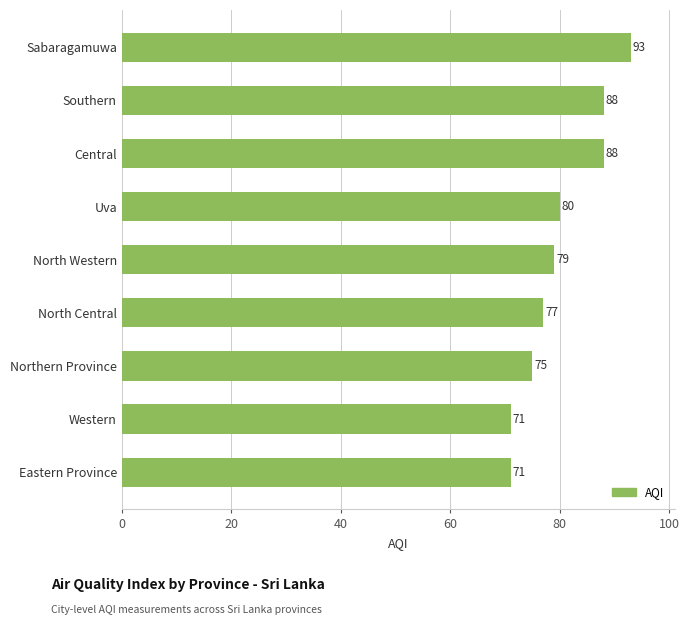

How many bars are there in total?

9